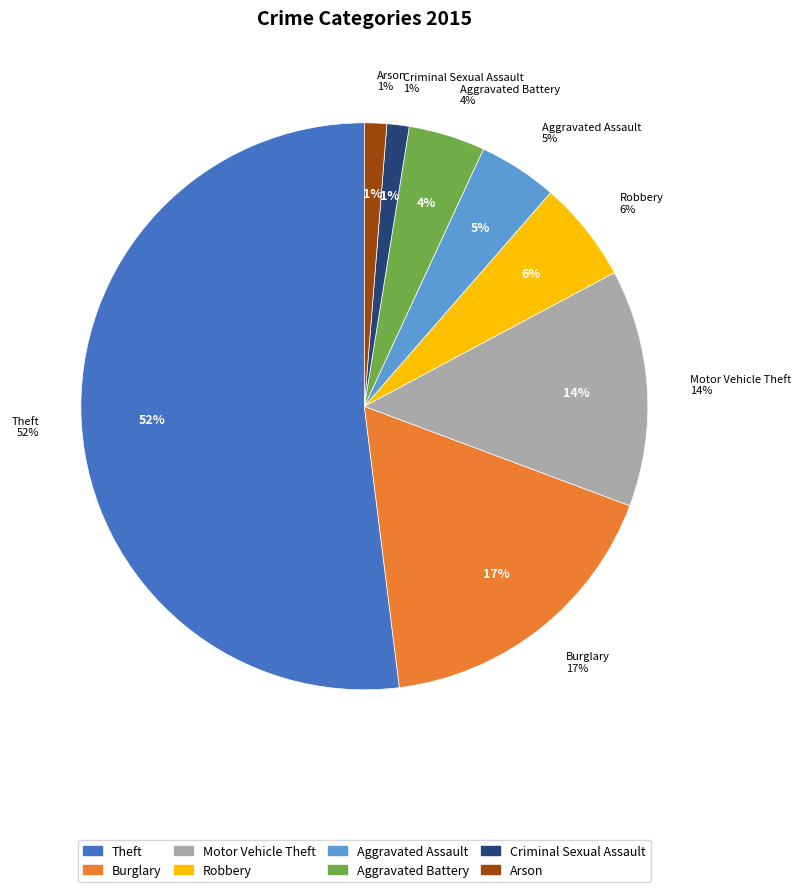

Rank the categories by value from highest to lowest.

Theft, Burglary, Motor Vehicle Theft, Robbery, Aggravated Assault, Aggravated Battery, Criminal Sexual Assault, Arson